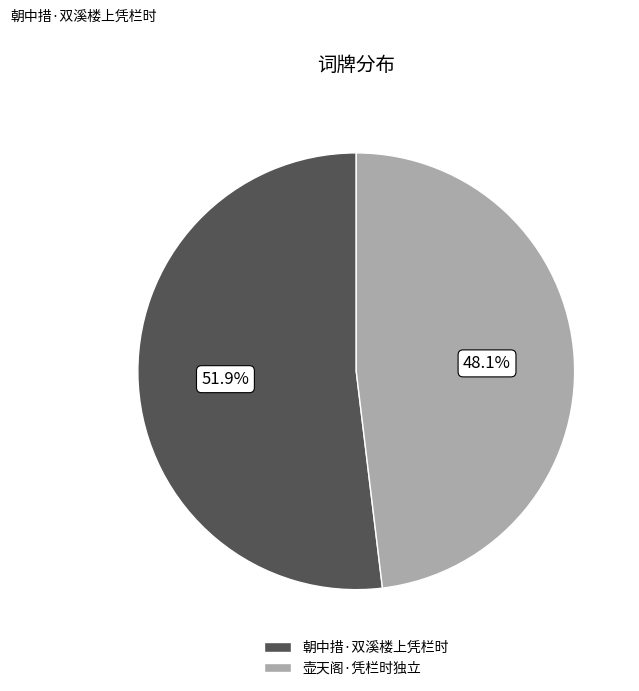

What is the smallest slice in the pie chart?

壶天阁·凭栏时独立